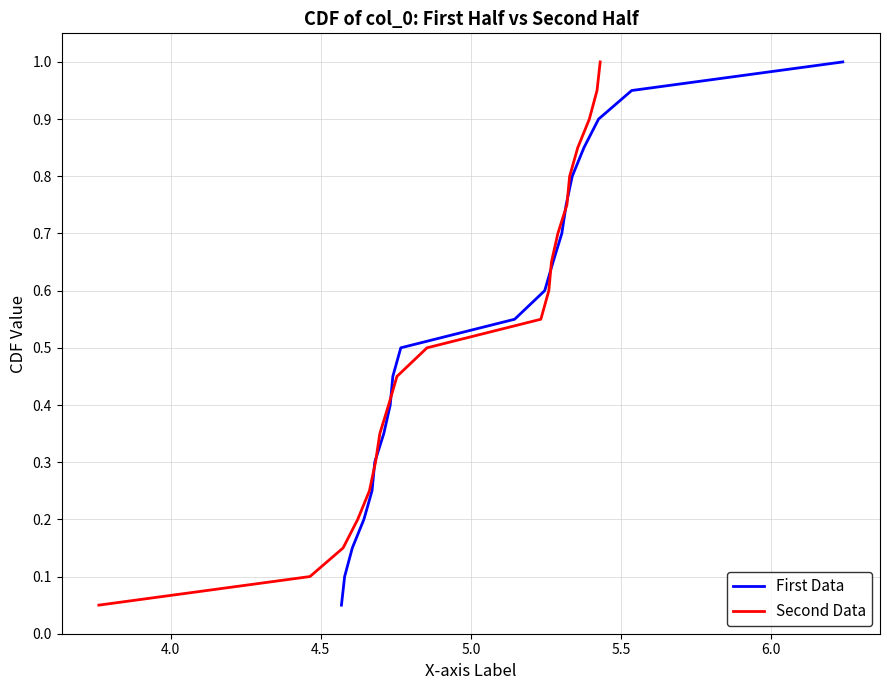

What is the sum of all Second Data values?

10.5